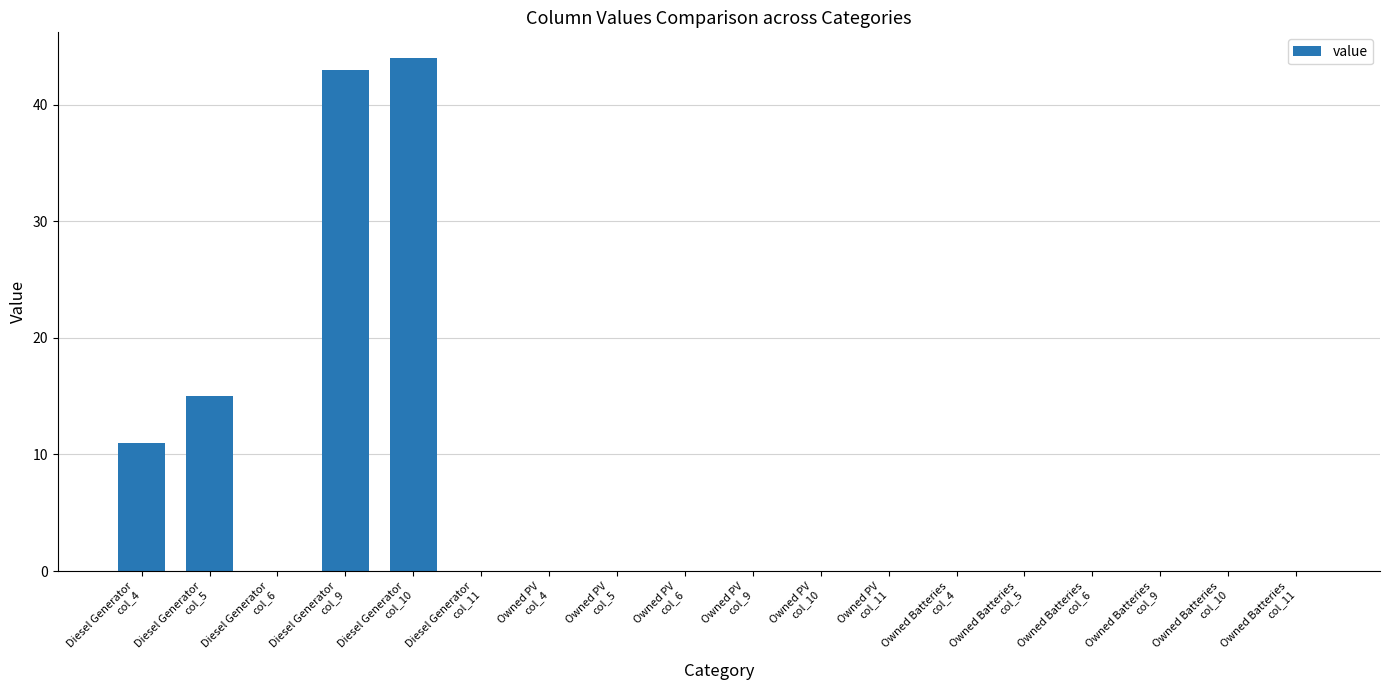

Which category has the highest value across all series?

Diesel Generator
col_10